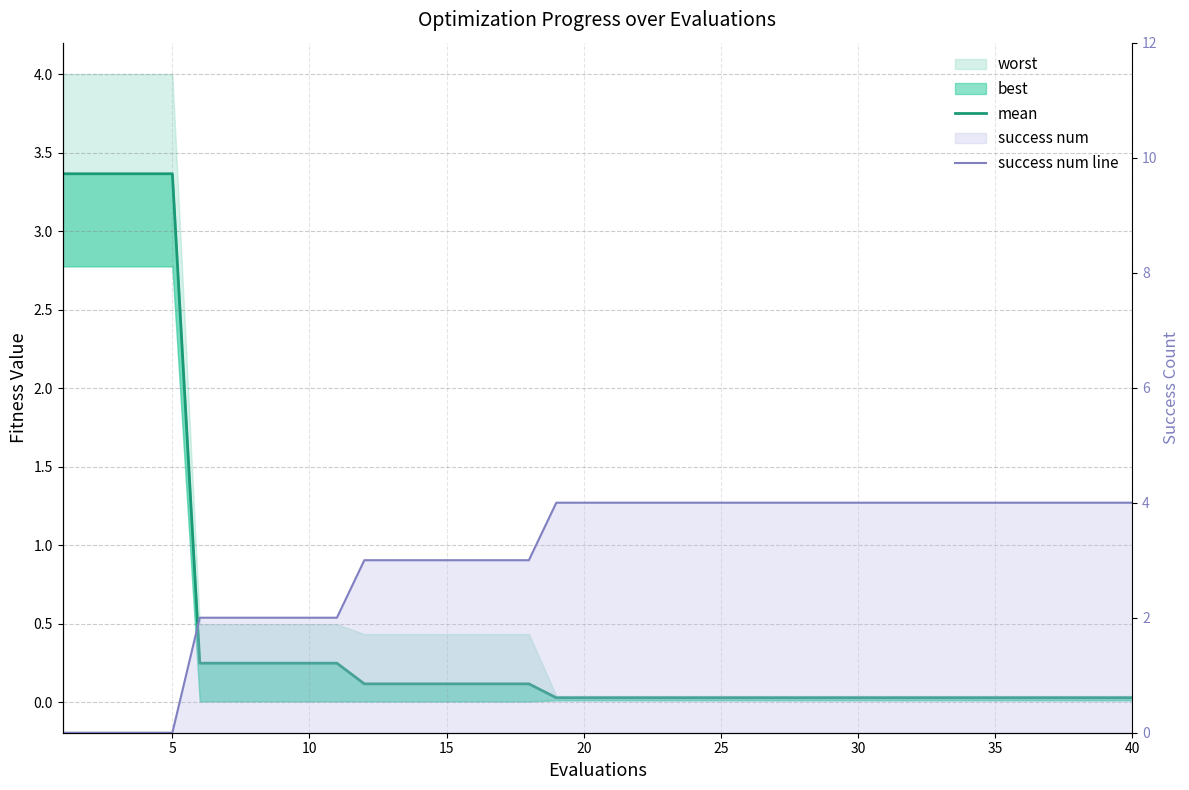

Is the value of mean at 0 greater than the value of success num line at 31?

No